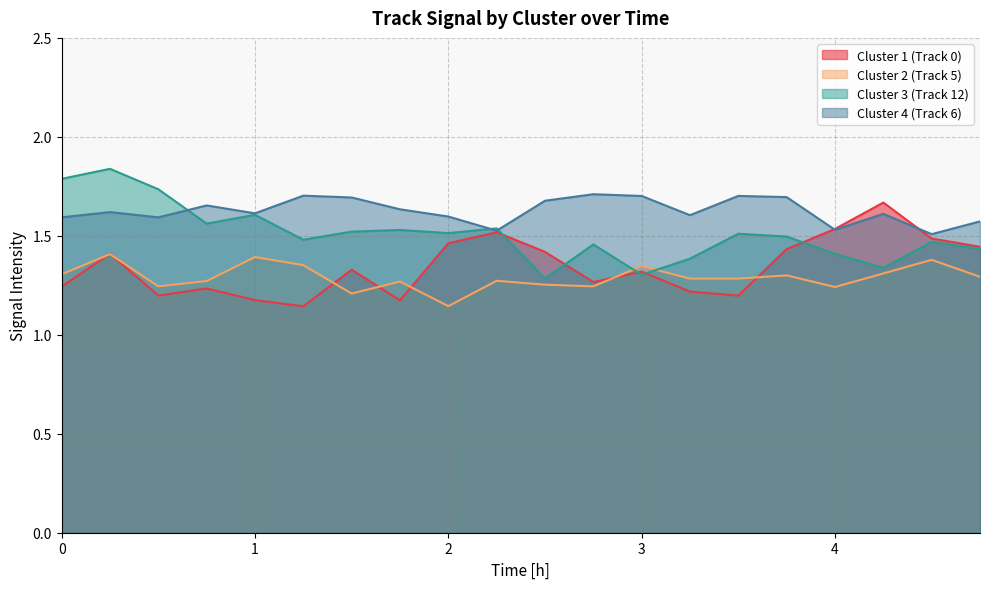

List the labels in order of Cluster 2 (Track 5) value, smallest first.

2.0, 1.5, 4.0, 2.75, 0.5, 2.5, 1.75, 0.75, 2.25, 3.5, 3.25, 4.75, 3.75, 0.0, 4.25, 3.0, 1.25, 4.5, 1.0, 0.25